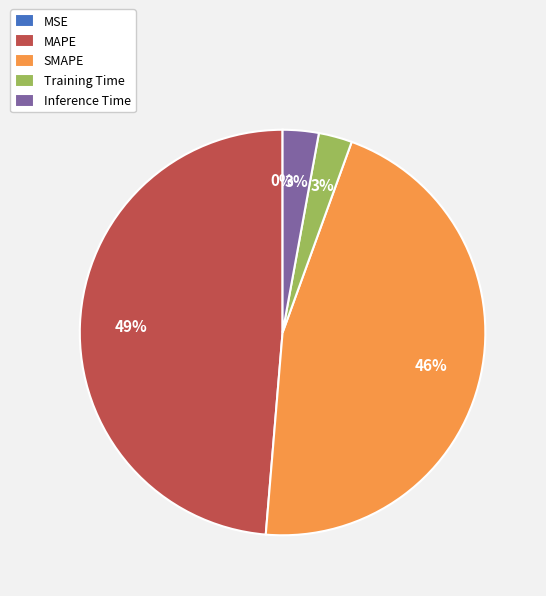

To the nearest percent, what is the combined percentage of Training Time and MAPE?

51%